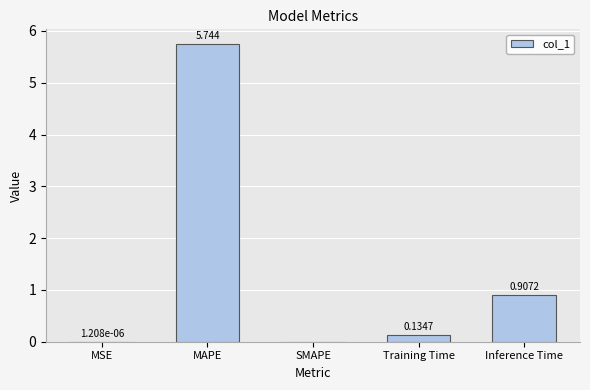

Which category has the highest value across all series?

MAPE